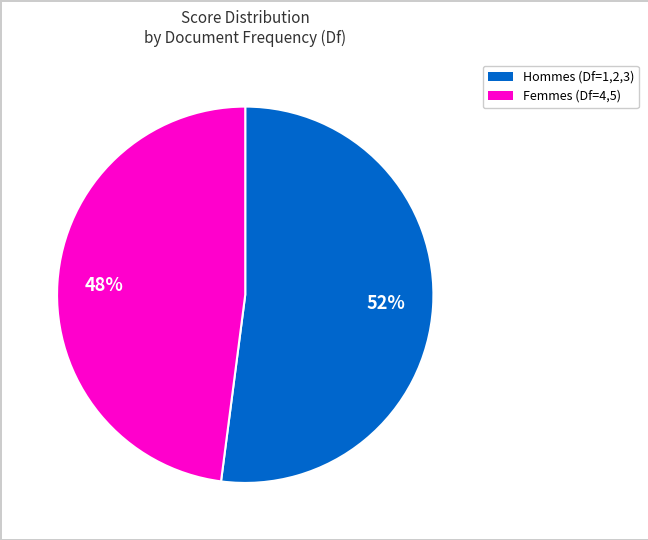

Is there a majority slice in this chart?

Yes